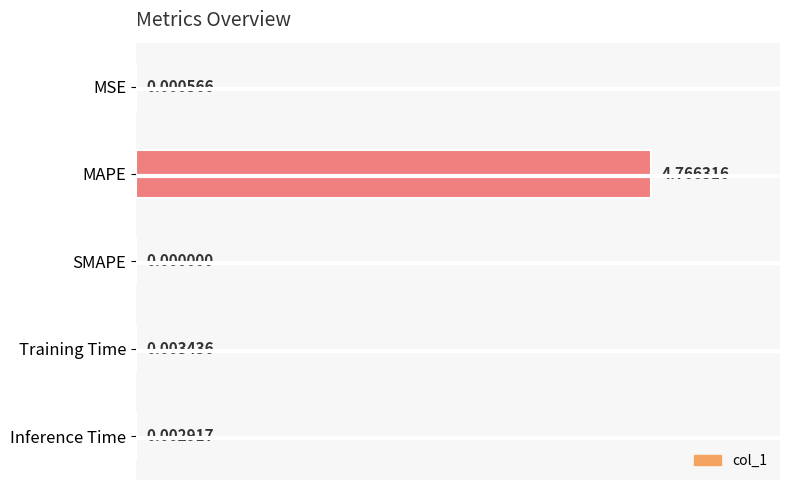

Which label corresponds to the largest value in the chart?

MAPE